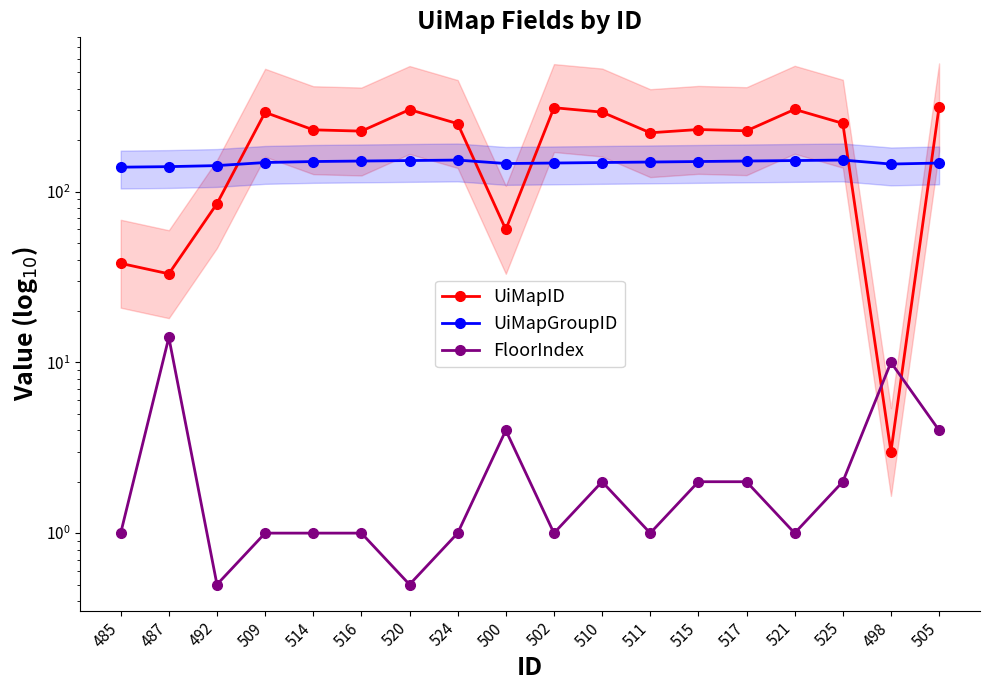

What is the difference between the UiMapID values at 511 and 492?

136.0